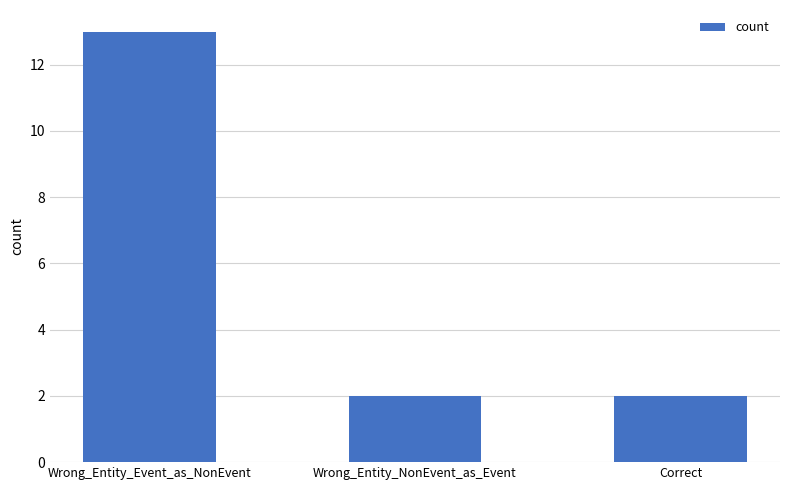

Reading right to left, extract all data points from this chart.

2	2	13